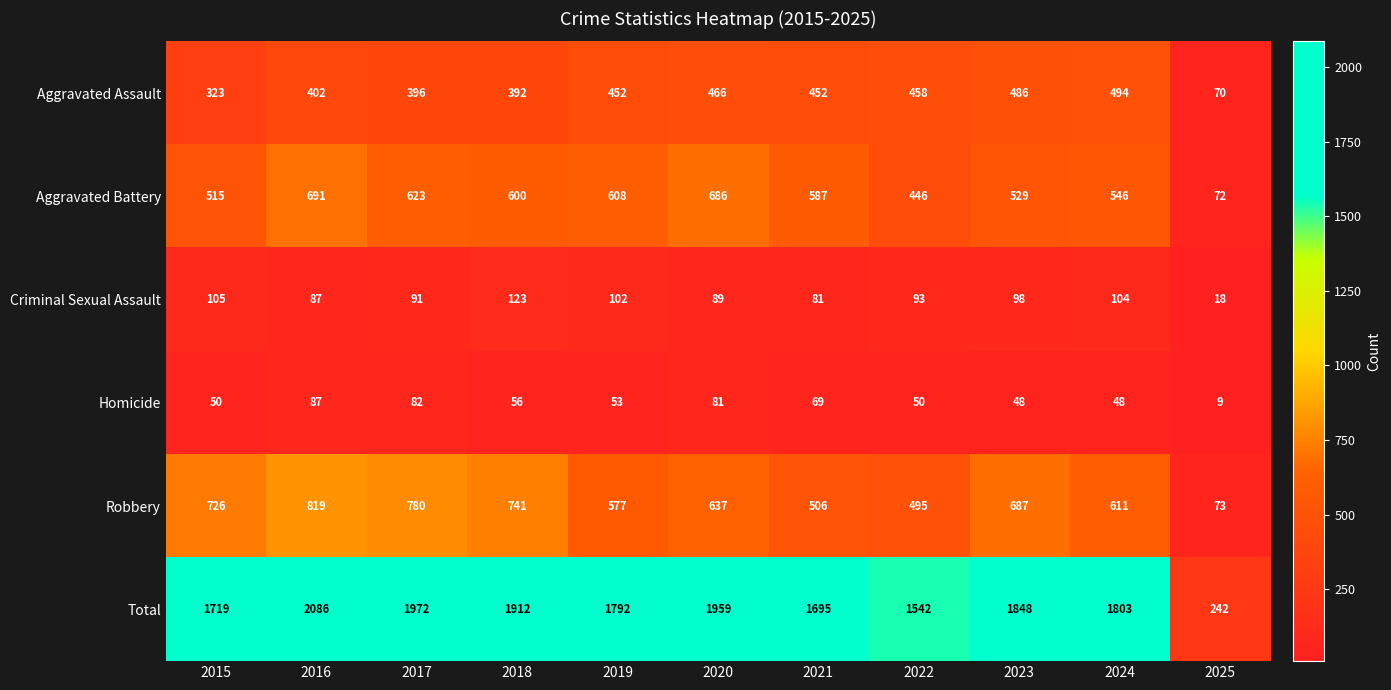

Rank the series at 2019 from lowest to highest value.

Homicide, Criminal Sexual Assault, Aggravated Assault, Robbery, Aggravated Battery, Total